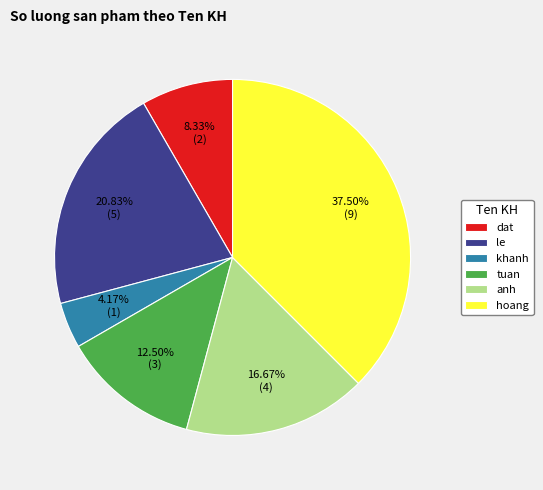

Is the sum of khanh and tuan greater than half?

No